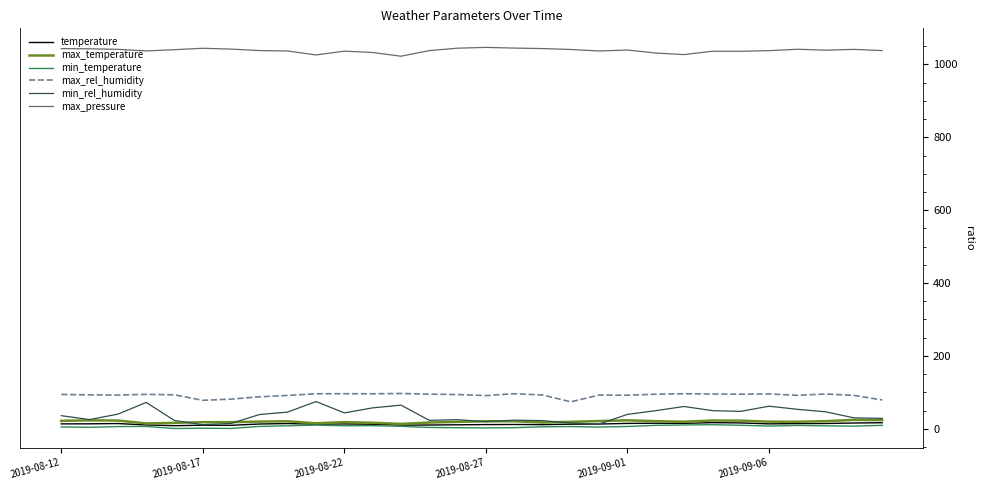

Which series has the largest total across all categories?

max_pressure